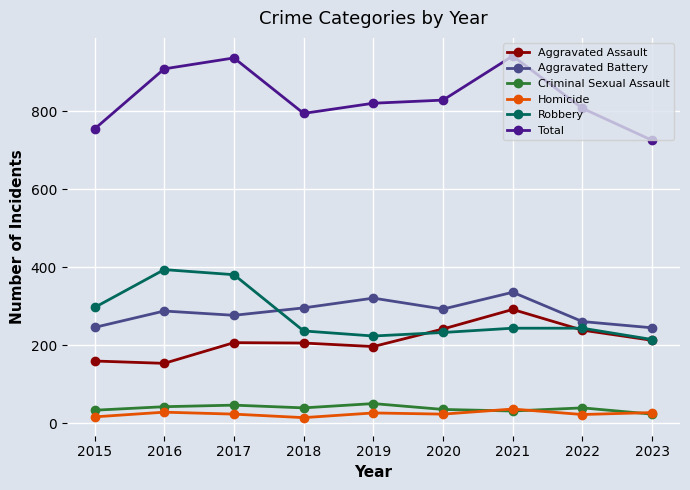

How many lines are shown in the chart?

6